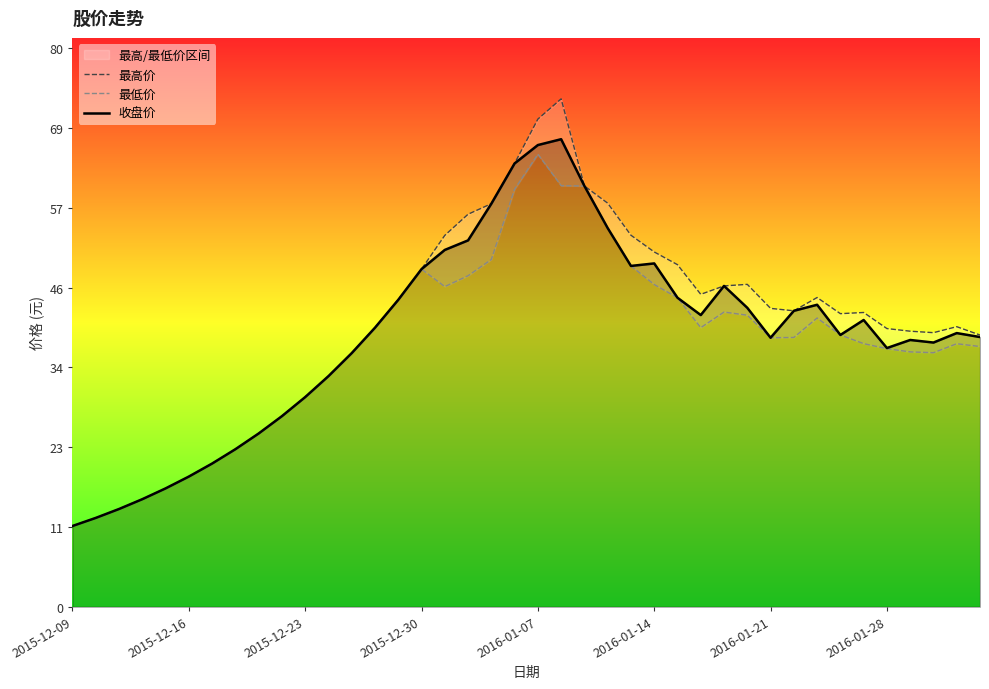

Rank the series by their average value, from highest to lowest.

最高价, 收盘价, 最低价